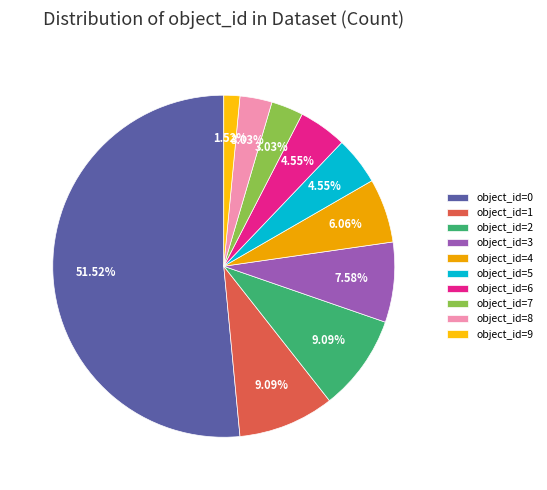

Count the number of slices in the pie.

10